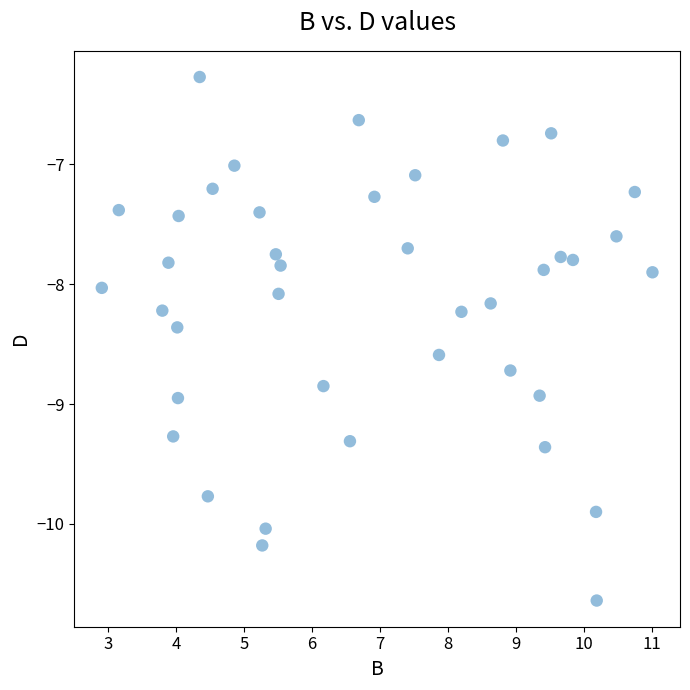

What is the range of X values (max minus min)?

8.1